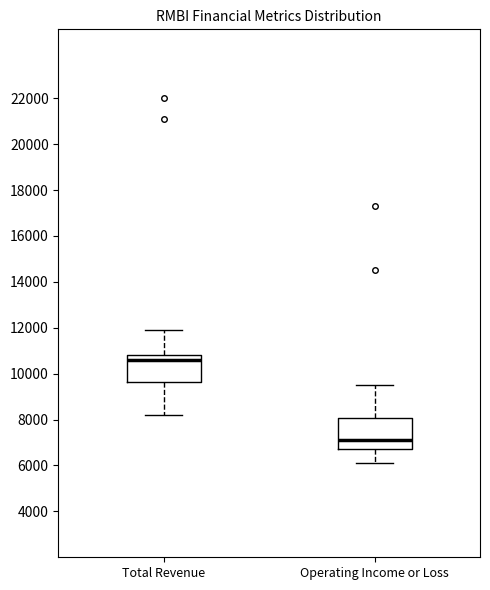

Reading left to right, read every box against the y-axis: the position of its median line, the range the box covers, and the ends of its whiskers. The values are not printed on the chart, so give them approximately, as read against the axis.

Total Revenue: median 10600, box 9600 to 10800, whiskers 8200 to 12000
Operating Income or Loss: median 7200, box 6800 to 8000, whiskers 6200 to 9600